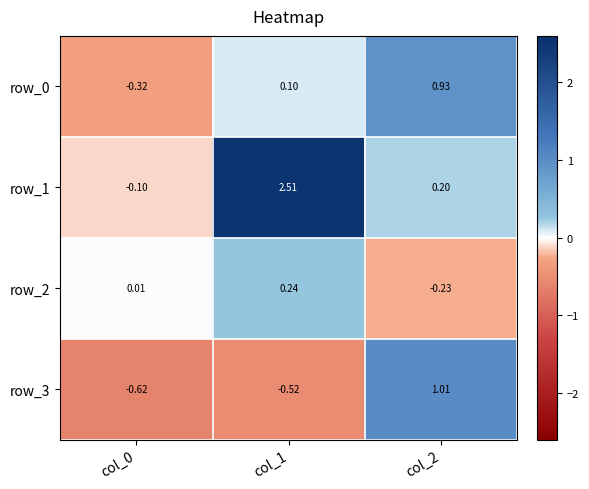

Which series has the largest total across all categories?

row_1